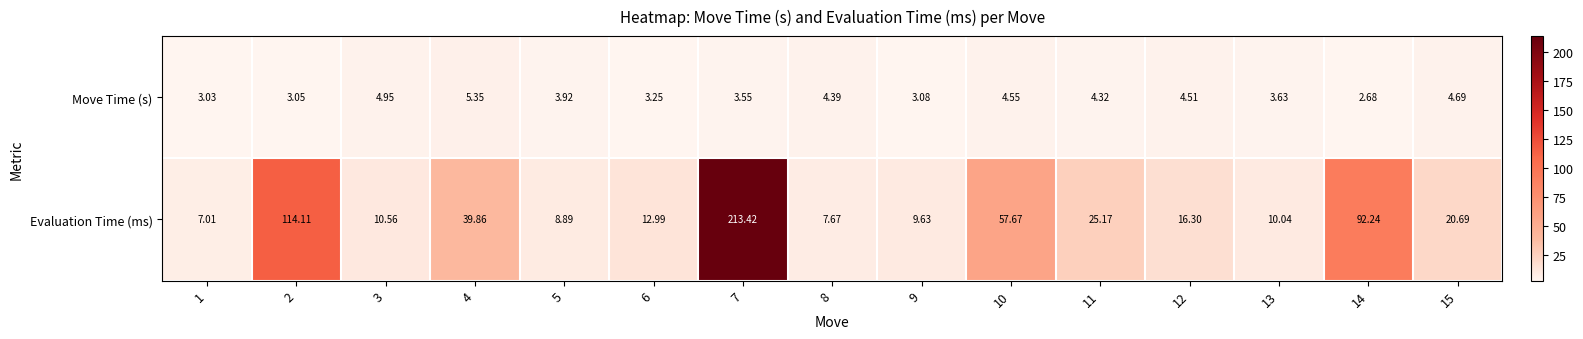

At 1, list the series in order from largest to smallest.

Evaluation Time (ms), Move Time (s)